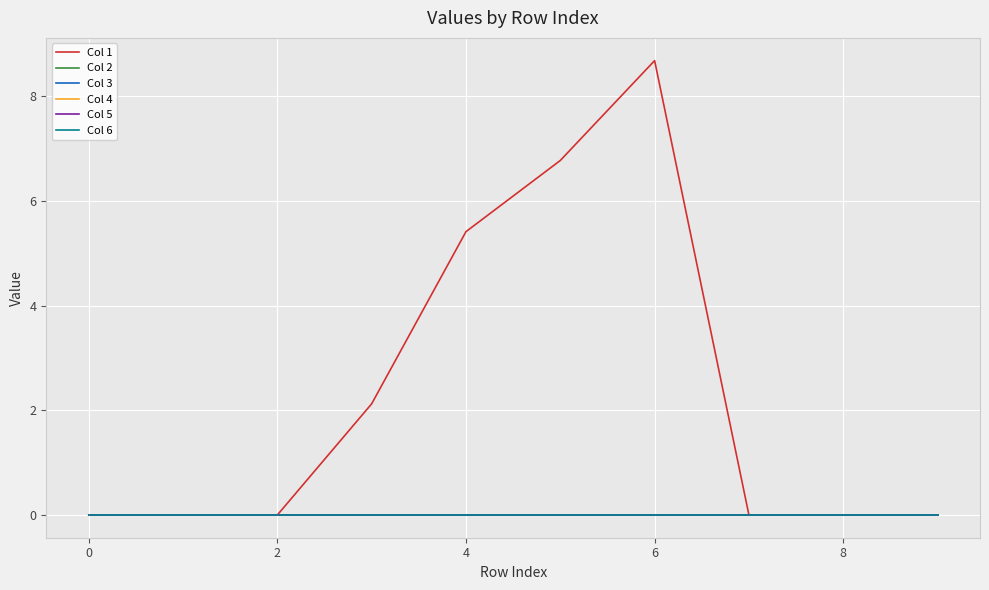

At how many categories does at least one series exceed 0?

4